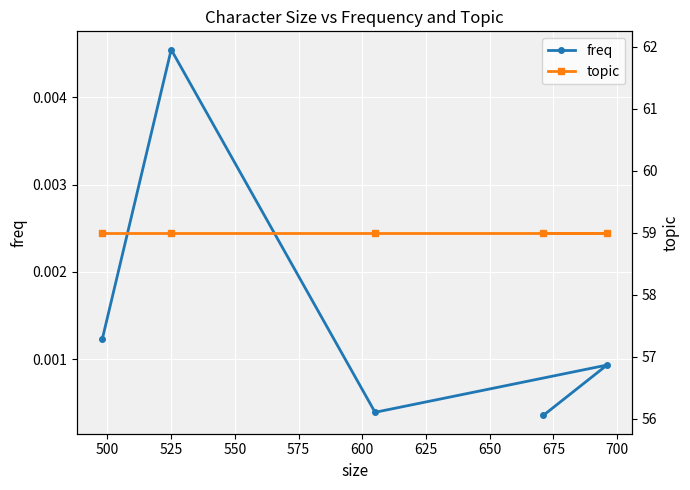

How many lines are shown in the chart?

2